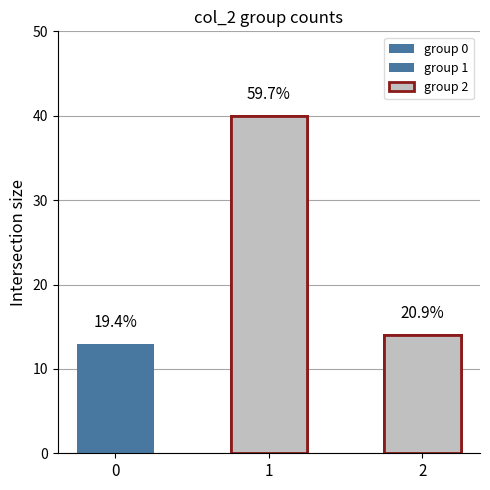

What is the difference between the values at 2 and 1?

26